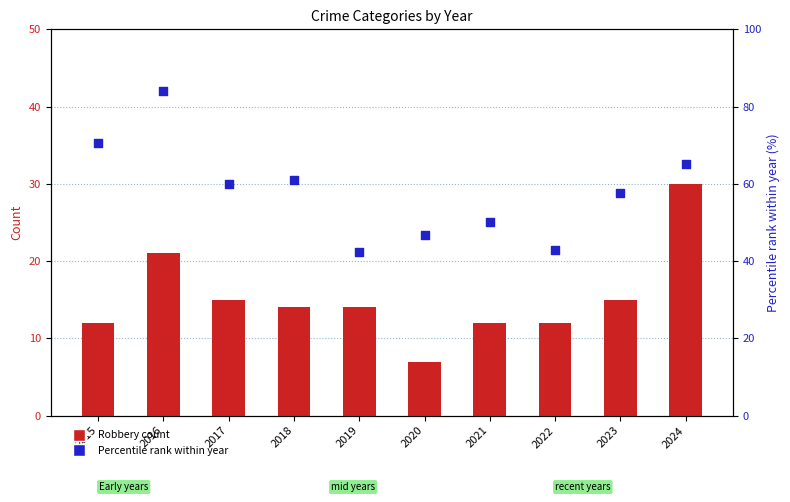

What is the total value across all series at 2016?

134.0